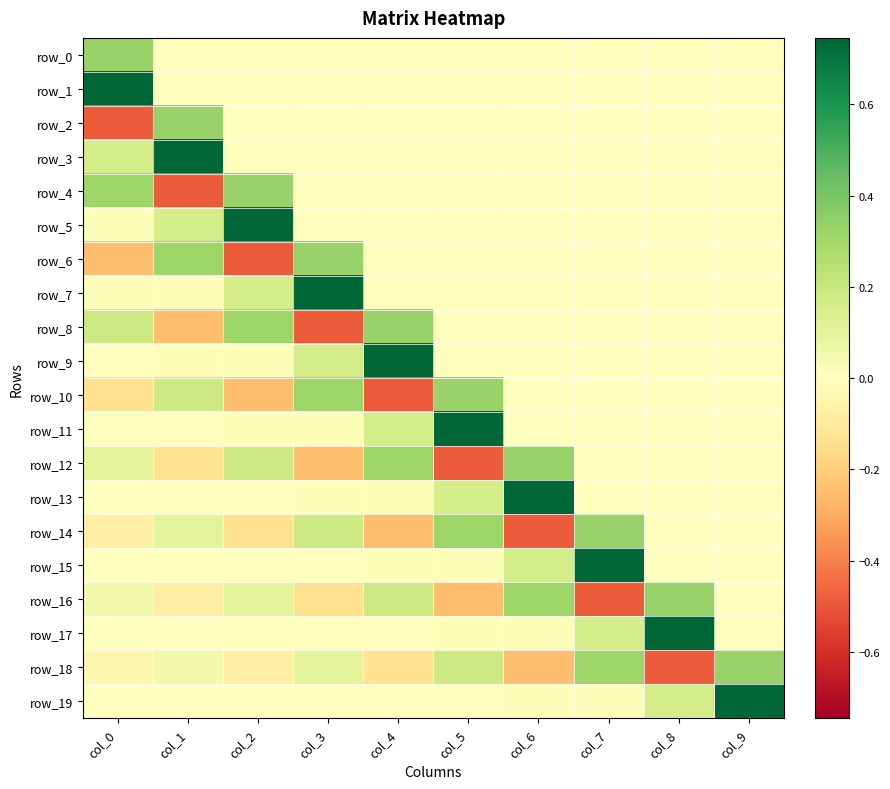

Between col_0 and col_4, which series saw the biggest shift?

row_9